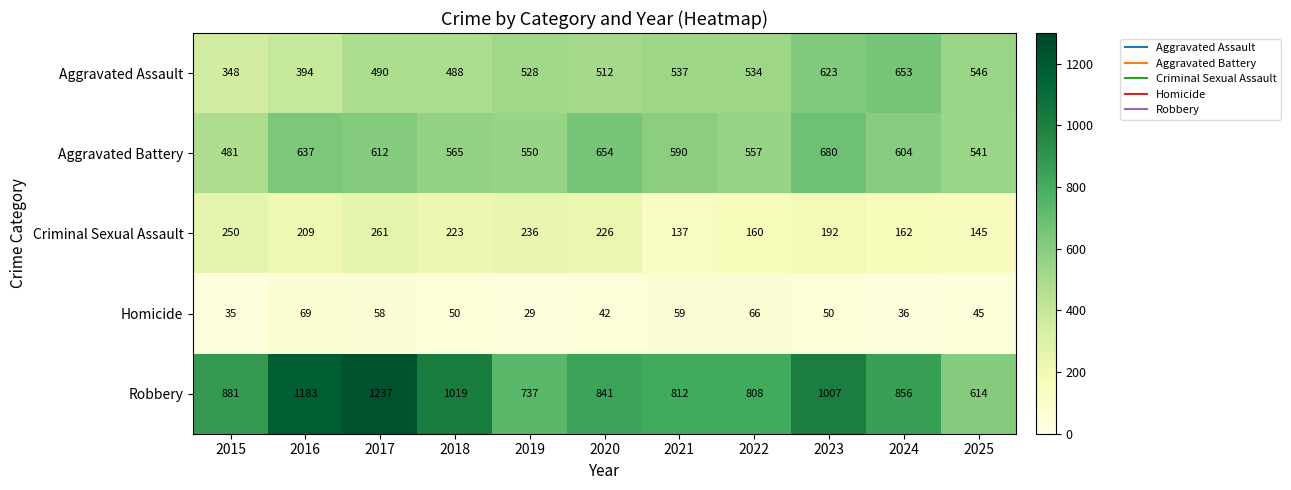

How many distinct data groups are displayed?

5